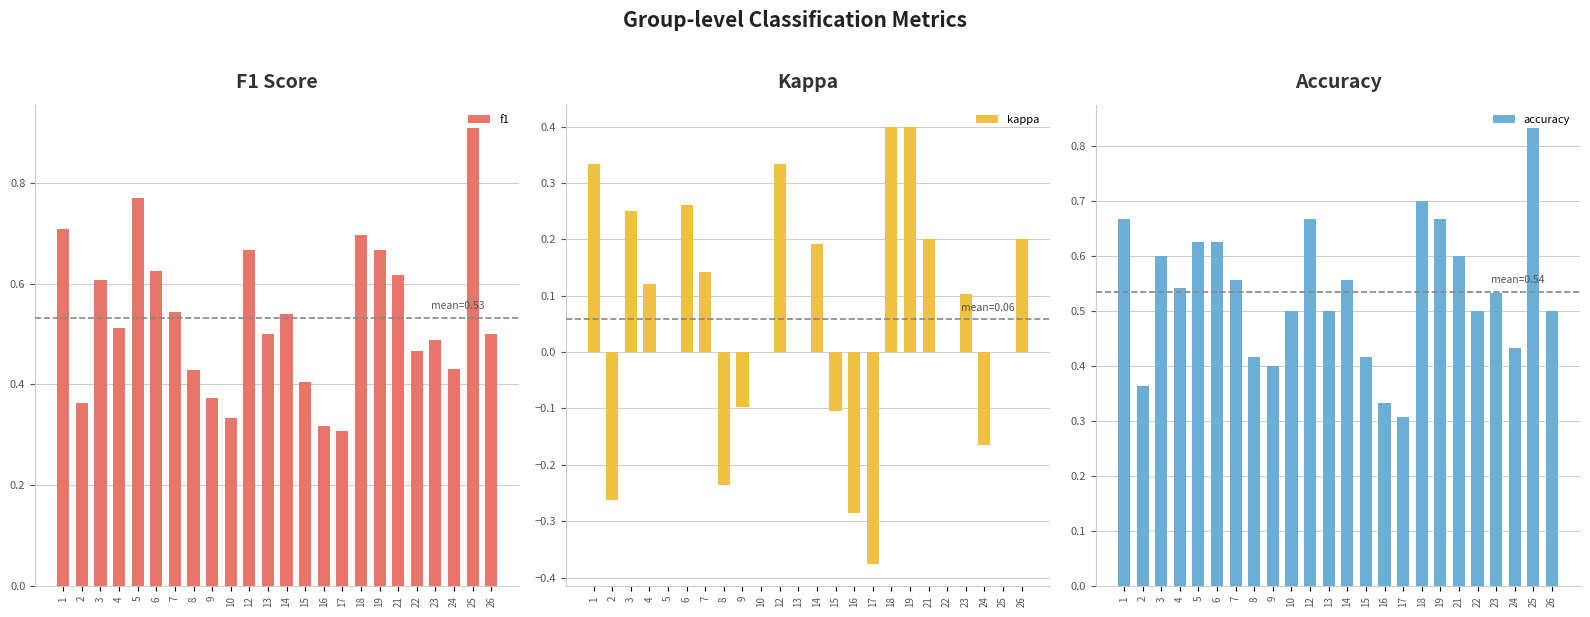

Between 21 and 26, which series saw the biggest shift?

f1